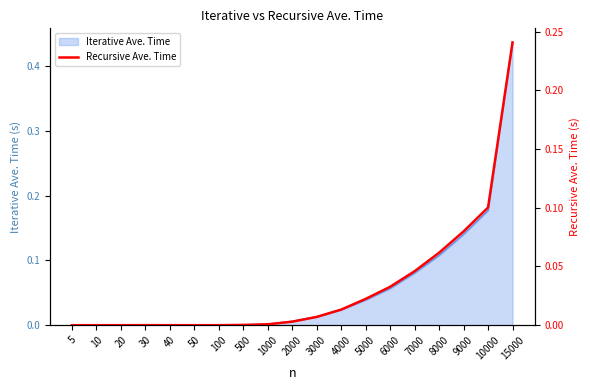

How many lines are shown in the chart?

1